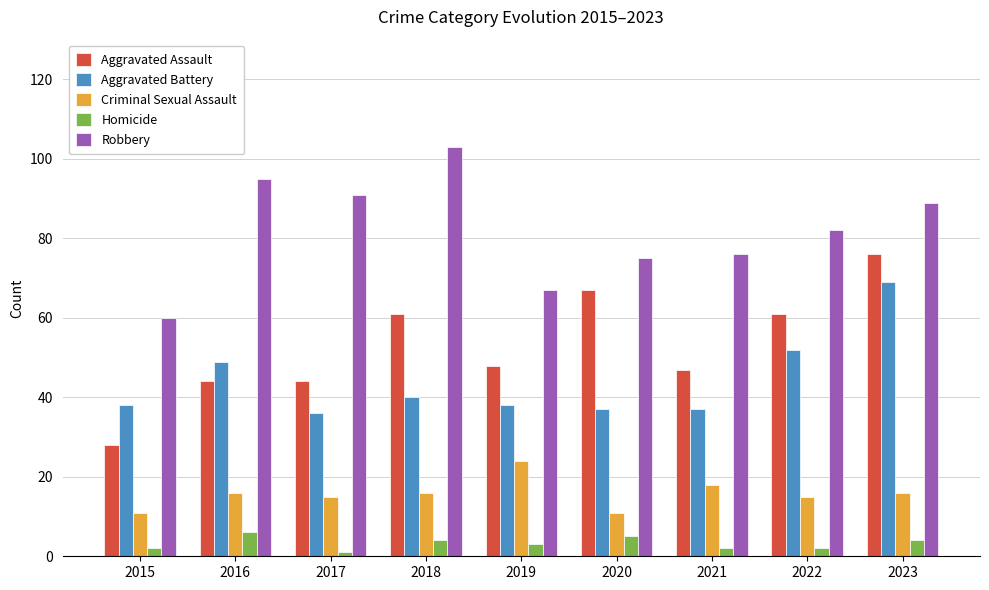

Which series has the widest spread of values?

Aggravated Assault